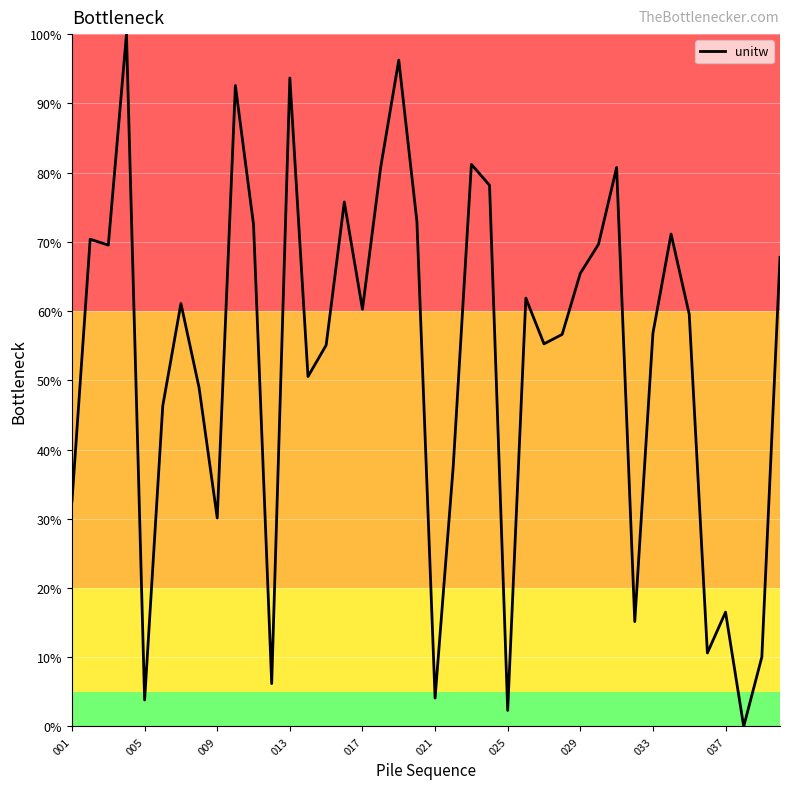

What is the maximum value shown in the chart?

100.0